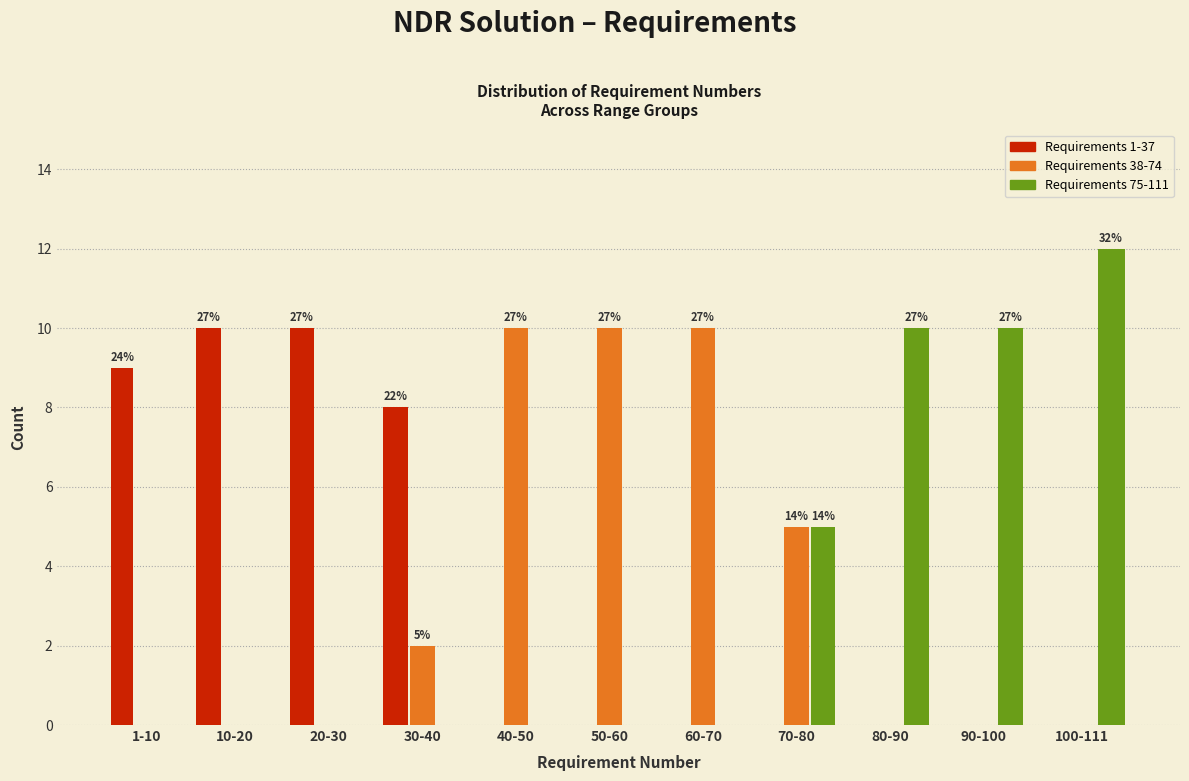

What is the sum of the Requirements 1-37 values at 80-90 and 1-10?

9